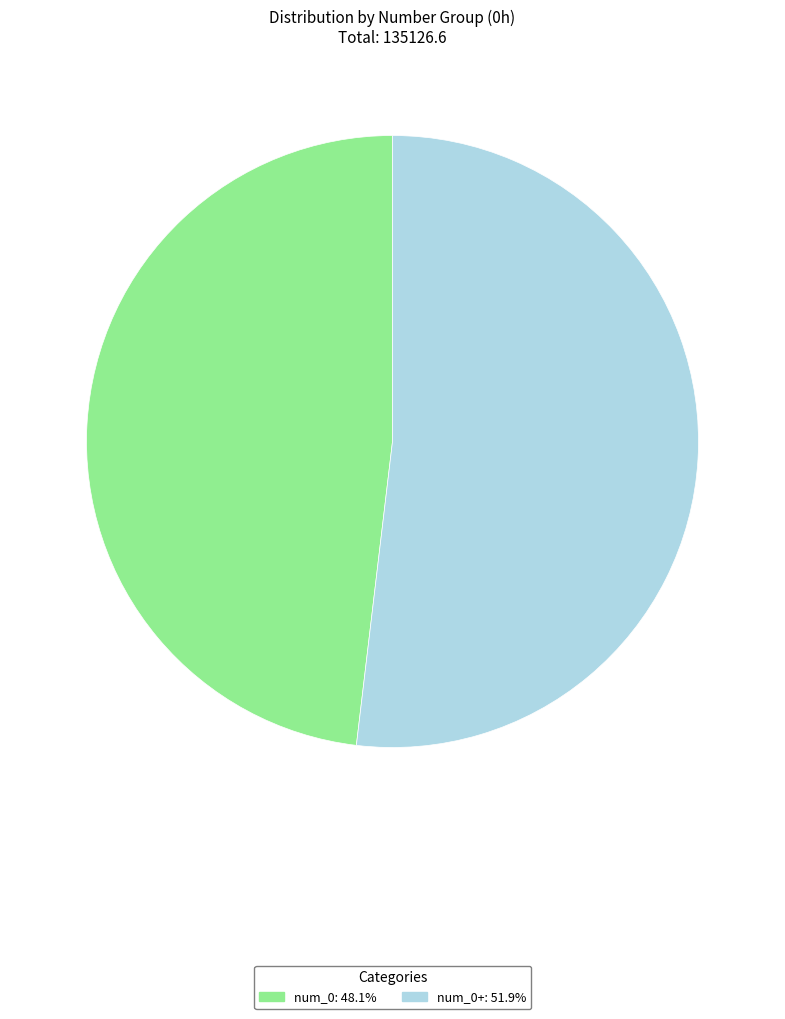

How many slices are in this pie chart?

2